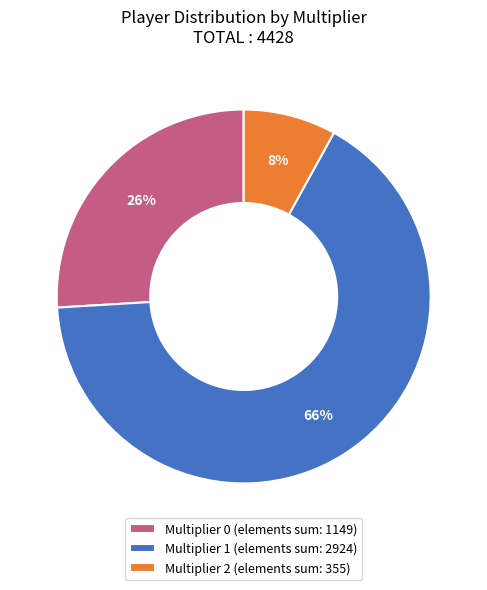

Is there any slice that represents more than half of the pie?

Yes